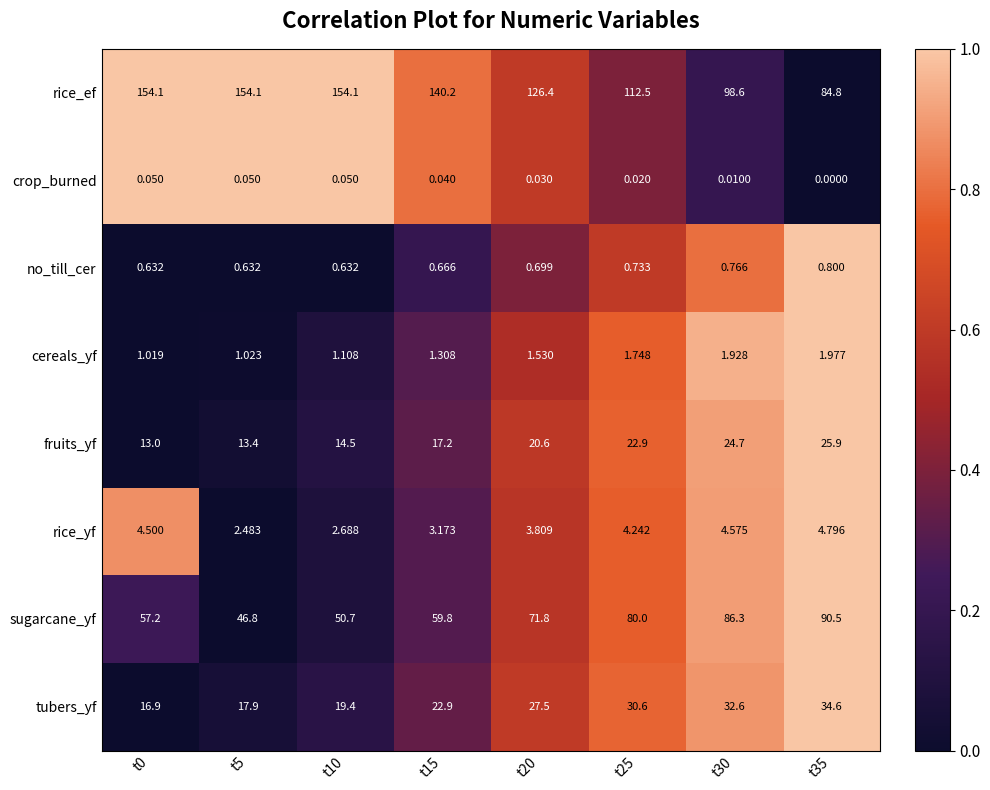

Which series has the largest total across all categories?

rice_ef